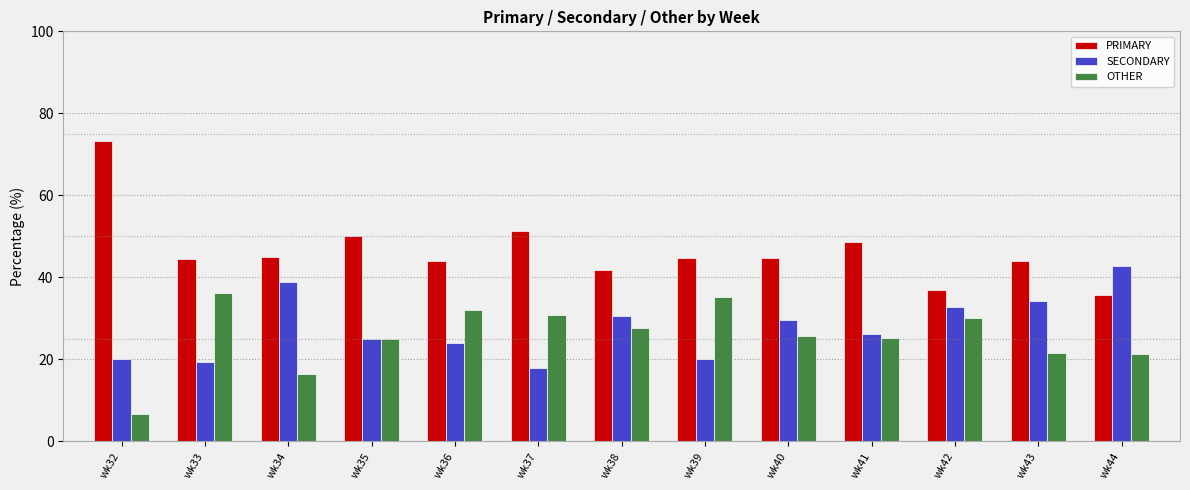

Rank the series at wk33 from lowest to highest value.

SECONDARY, OTHER, PRIMARY